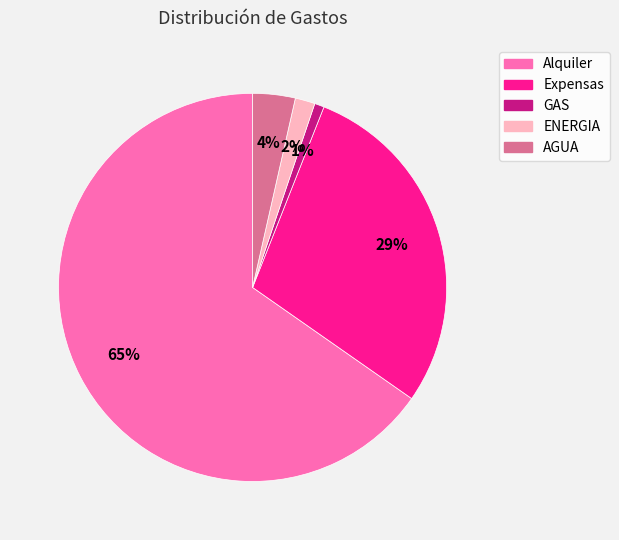

Does any single category account for the majority?

Yes